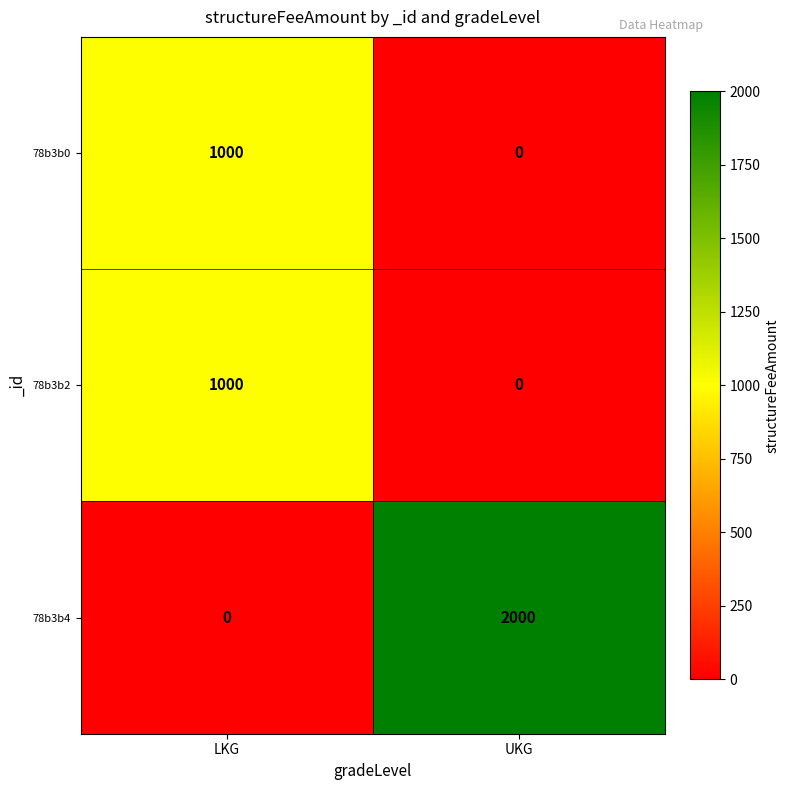

List the labels in order of 78b3b2 value, largest first.

LKG, UKG